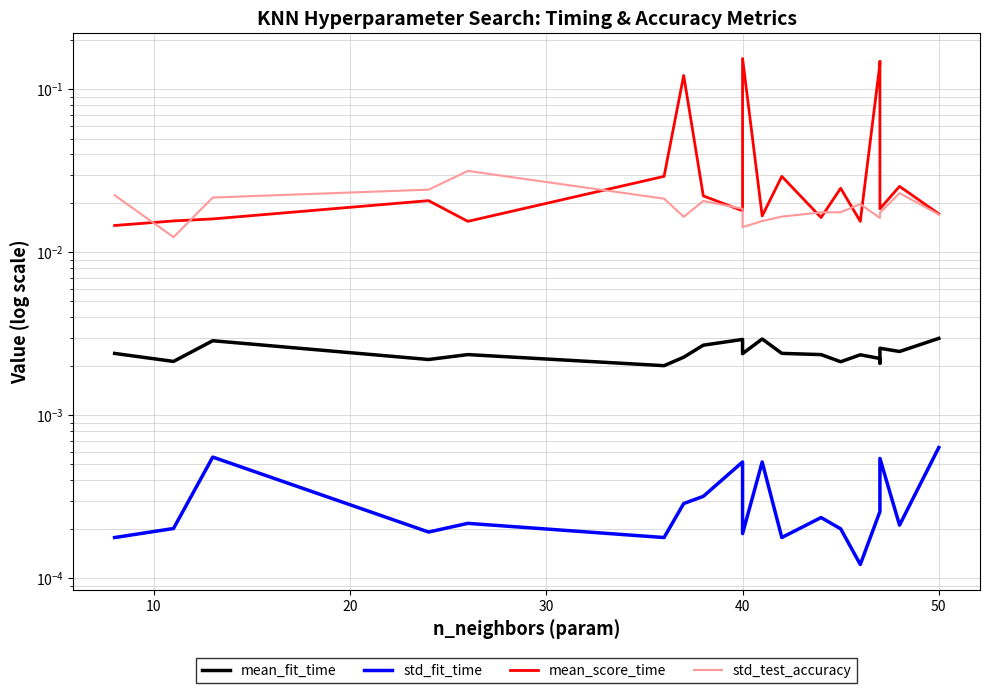

How many lines are shown in the chart?

4